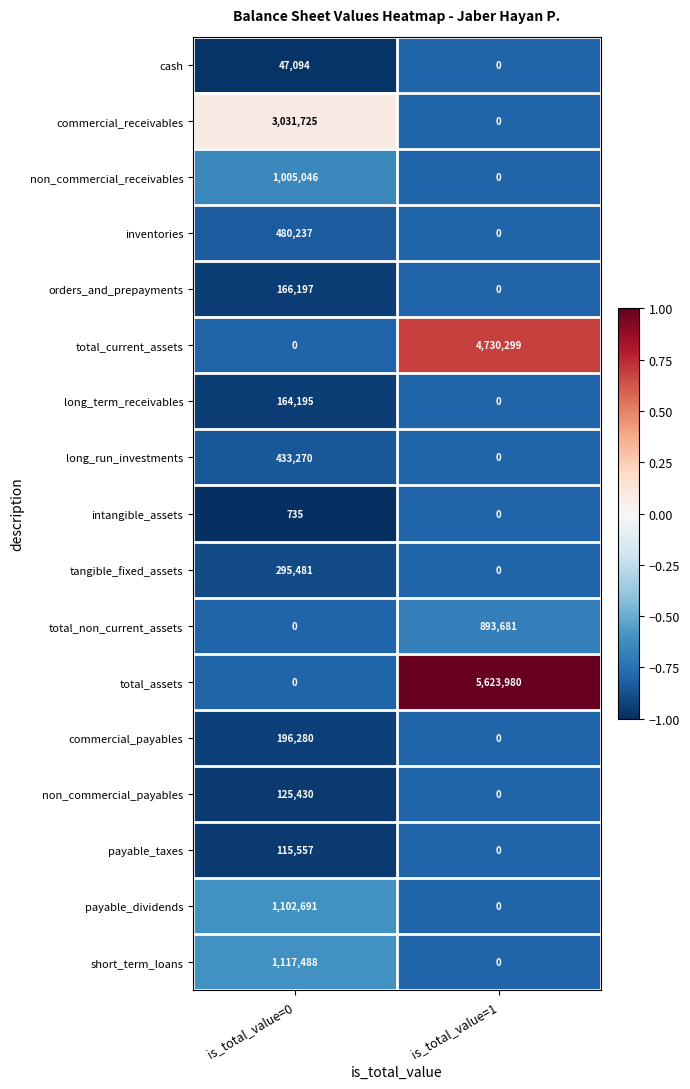

Which category has the highest value in the non_commercial_payables series?

is_total_value=0